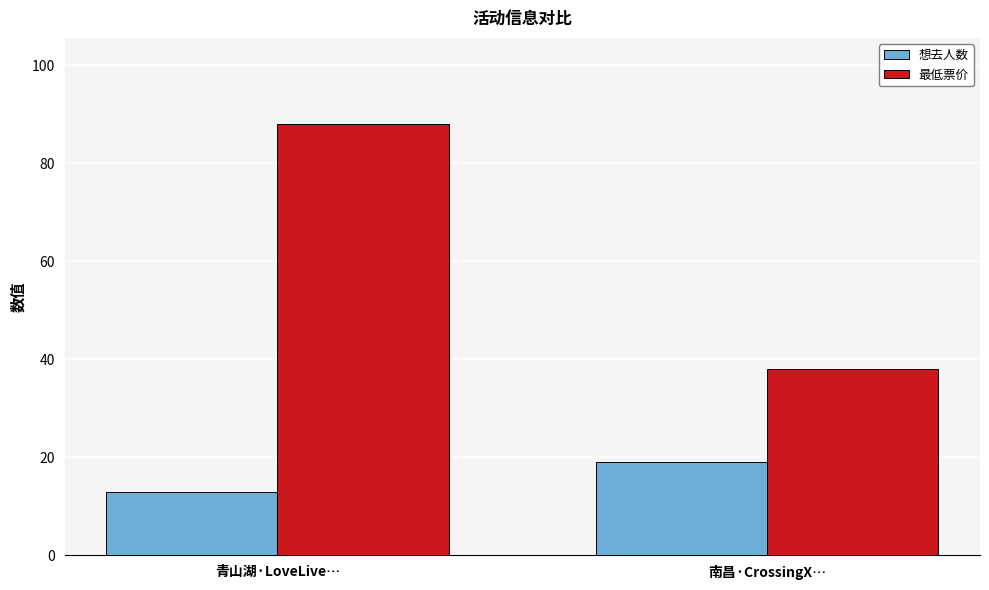

What is the difference between the highest and lowest values at 南昌·CrossingX…?

19